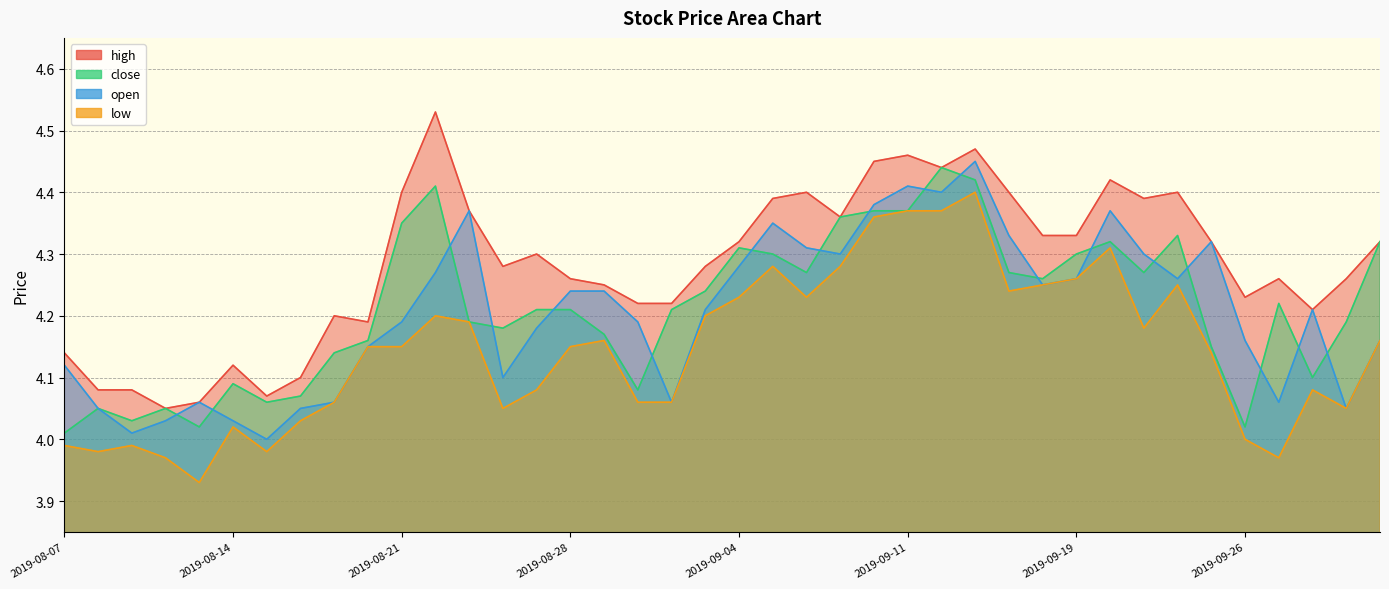

What is the approximate value of high at 2019-08-08?

4.1